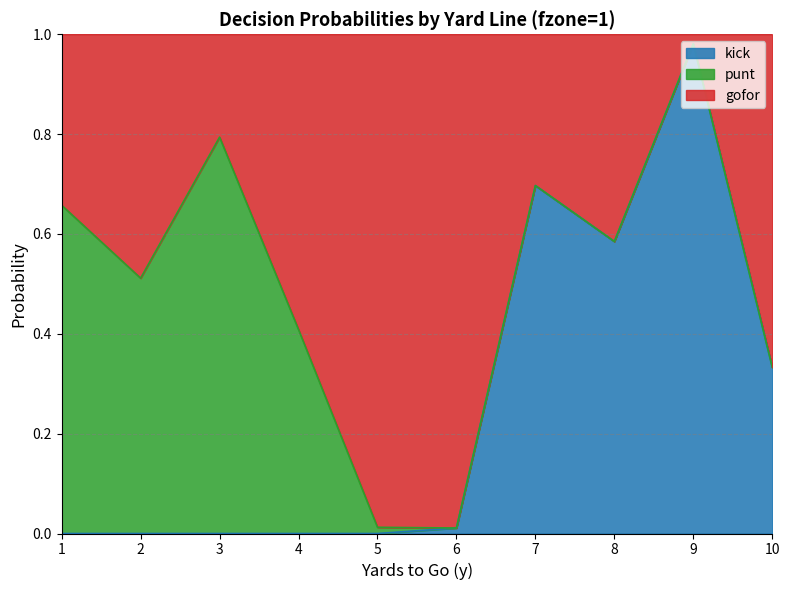

What is the highest value of the kick series?

1.0